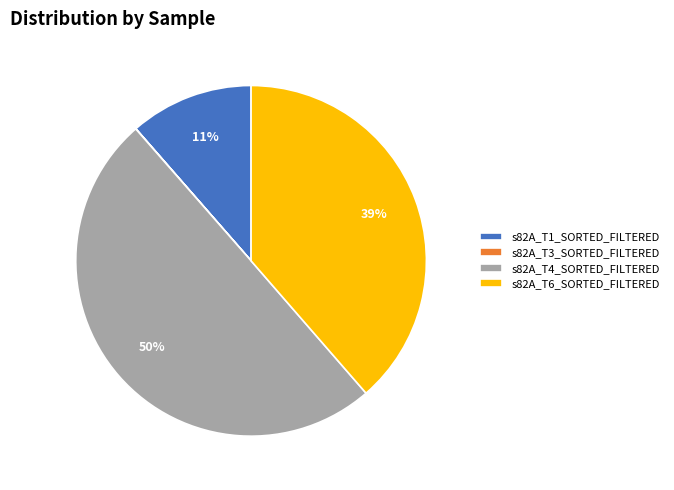

Which category has the biggest portion of the pie?

s82A_T4_SORTED_FILTERED